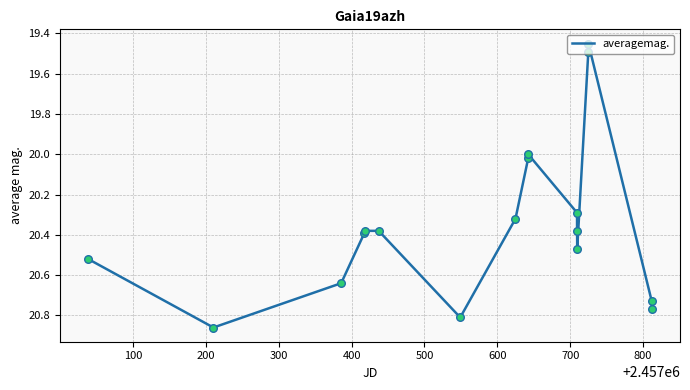

What is the difference between the maximum and minimum values?

1.4